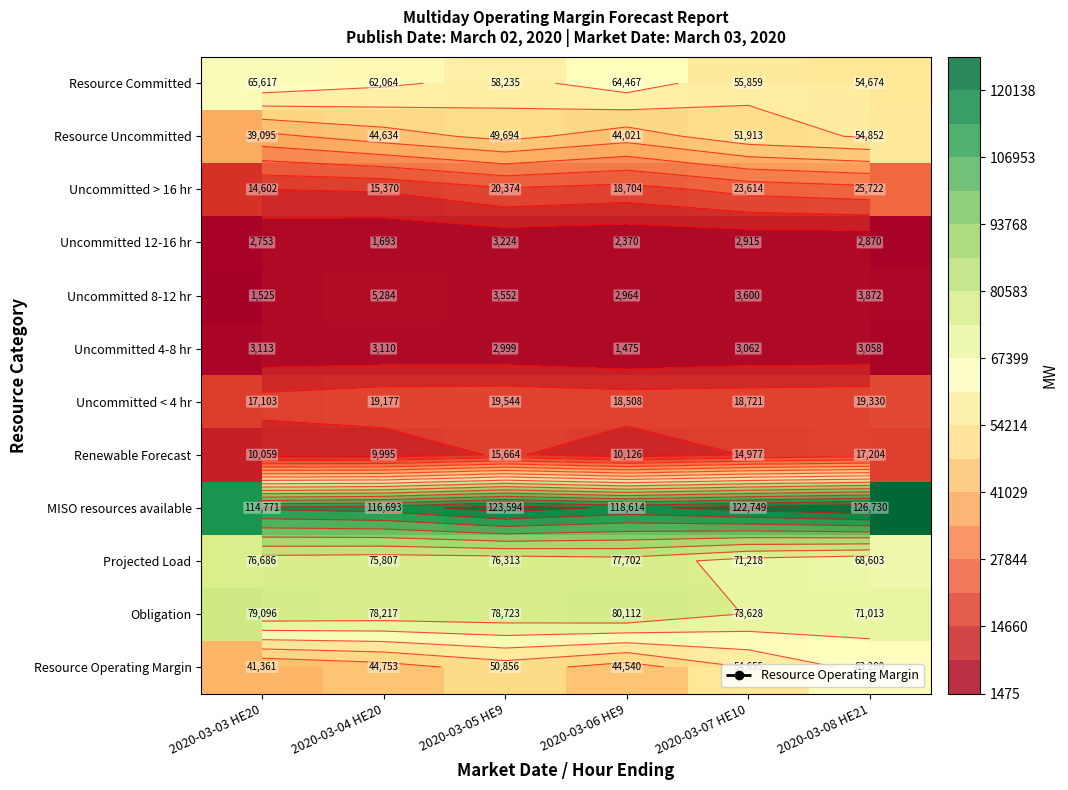

Is it true that Projected Load equals 76686.0 at 2020-03-03 HE20?

True